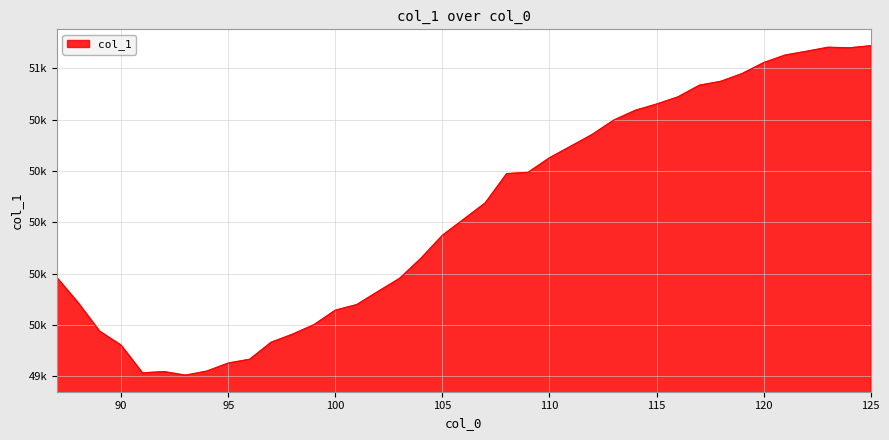

What is the difference between the second highest and minimum values?

1278.1